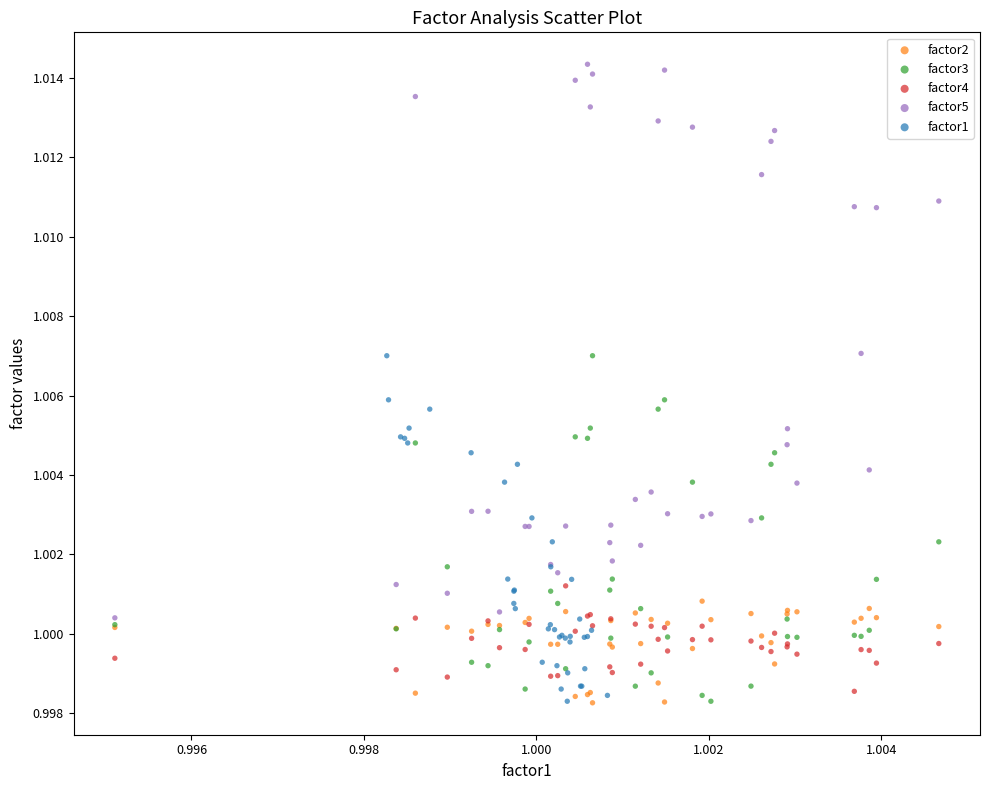

What are all the series names shown in the legend?

factor2, factor3, factor4, factor5, factor1